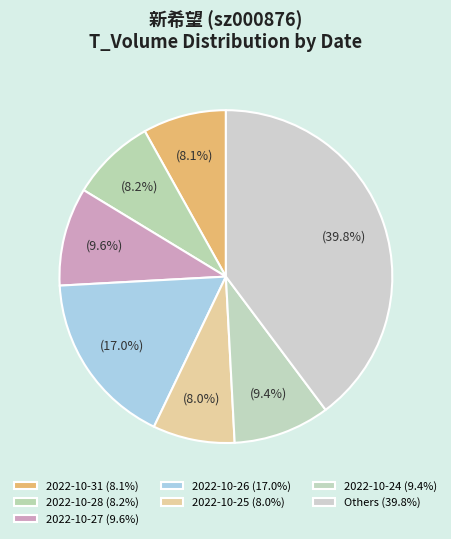

How many slices are in this pie chart?

7